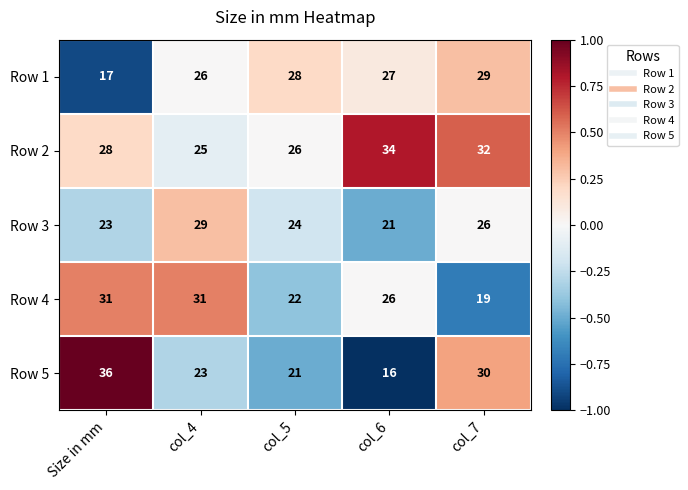

Which category has the highest value in the Row 2 series?

col_6